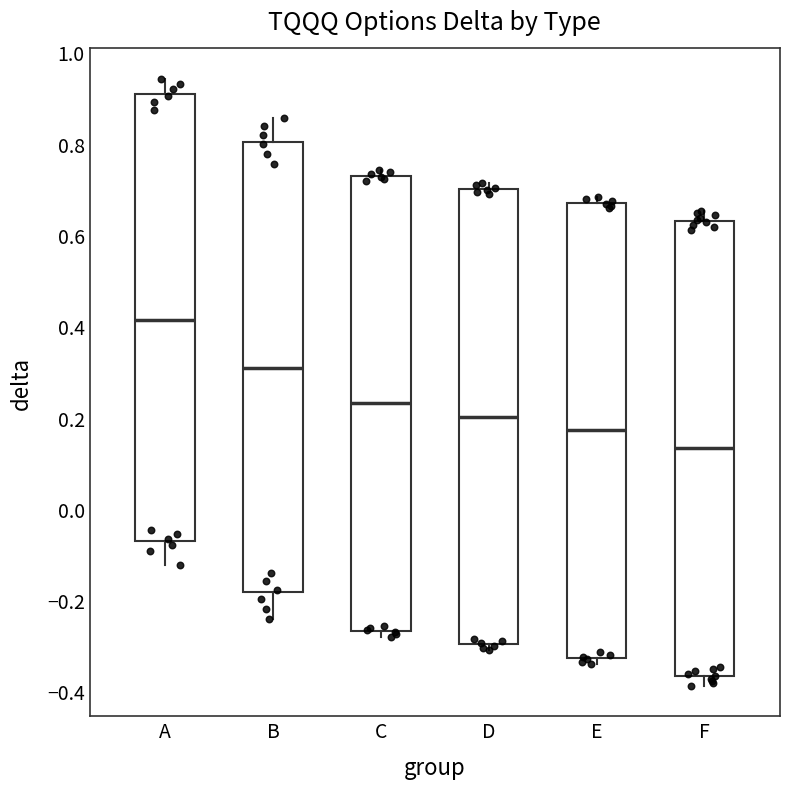

Reading left to right, transcribe this box plot: for each box, give where its median line is, the range the box spans, and where its two whiskers end, as read against the y-axis. The values are not printed on the chart, so give them approximately, as read against the axis.

A: median 0.42, box -0.06 to 0.90, whiskers -0.12 to 0.94
B: median 0.30, box -0.18 to 0.80, whiskers -0.24 to 0.86
C: median 0.24, box -0.26 to 0.72, whiskers -0.28 to 0.74
D: median 0.20, box -0.30 to 0.70, whiskers -0.30 (just below the box's lower edge) to 0.72
E: median 0.18, box -0.32 to 0.68, whiskers -0.34 to 0.68 (just above the box's upper edge)
F: median 0.14, box -0.36 to 0.64, whiskers -0.38 to 0.66